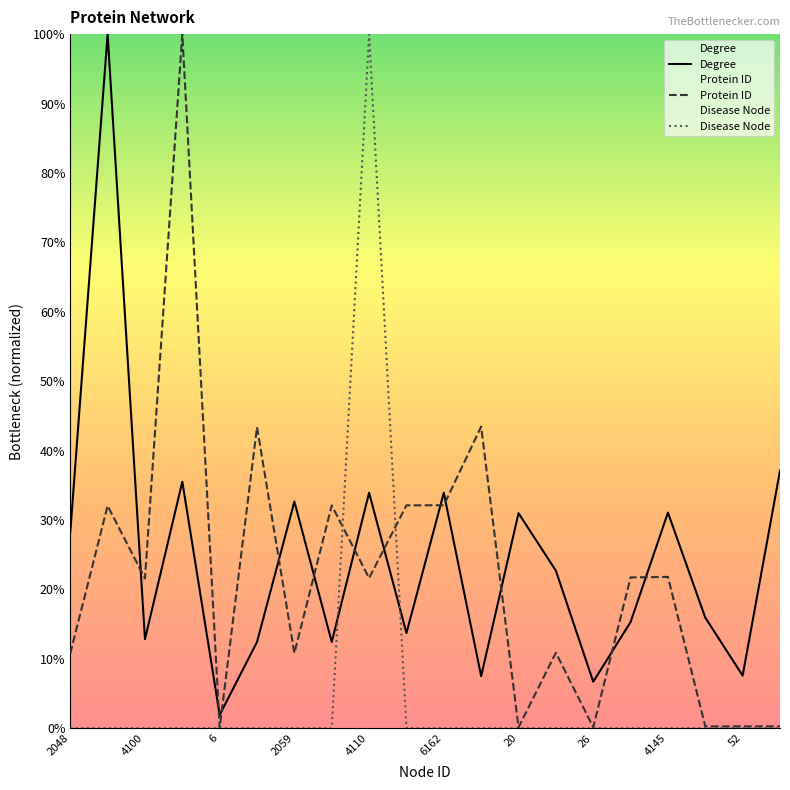

Reading right to left, list all the values displayed in this chart.

Degree: 53=0.4	52=0.1	51=0.2	4145=0.3	4129=0.2	26=0.1	2069=0.2	20=0.3	8211=0.1	6162=0.3	6159=0.1	4110=0.3	6156=0.1	2059=0.3	8202=0.1	6=0.0	16389=0.4	4100=0.1	6147=1.0	2048=0.3
Protein ID: 53=0.0	52=0.0	51=0.0	4145=0.2	4129=0.2	26=0.0	2069=0.1	20=0.0	8211=0.4	6162=0.3	6159=0.3	4110=0.2	6156=0.3	2059=0.1	8202=0.4	6=0.0	16389=1.0	4100=0.2	6147=0.3	2048=0.1
Disease Node: 53=0.0	52=0.0	51=0.0	4145=0.0	4129=0.0	26=0.0	2069=0.0	20=0.0	8211=0.0	6162=0.0	6159=0.0	4110=1.0	6156=0.0	2059=0.0	8202=0.0	6=0.0	16389=0.0	4100=0.0	6147=0.0	2048=0.0